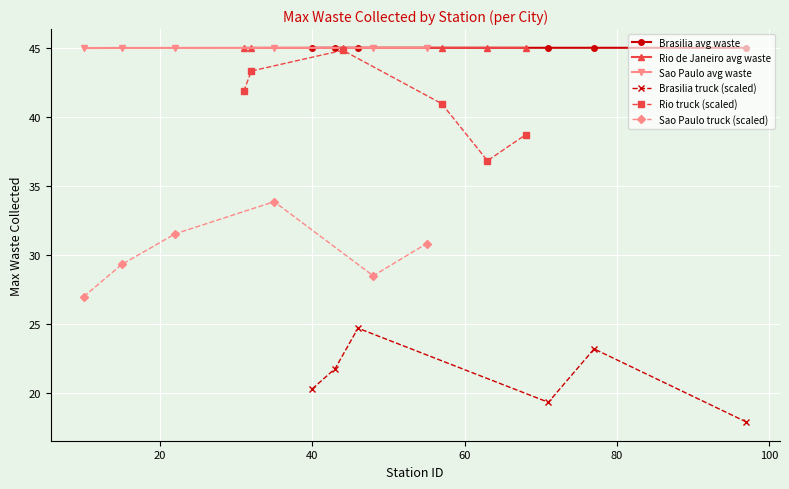

How many interior local valleys does the Rio truck (scaled) series have?

1